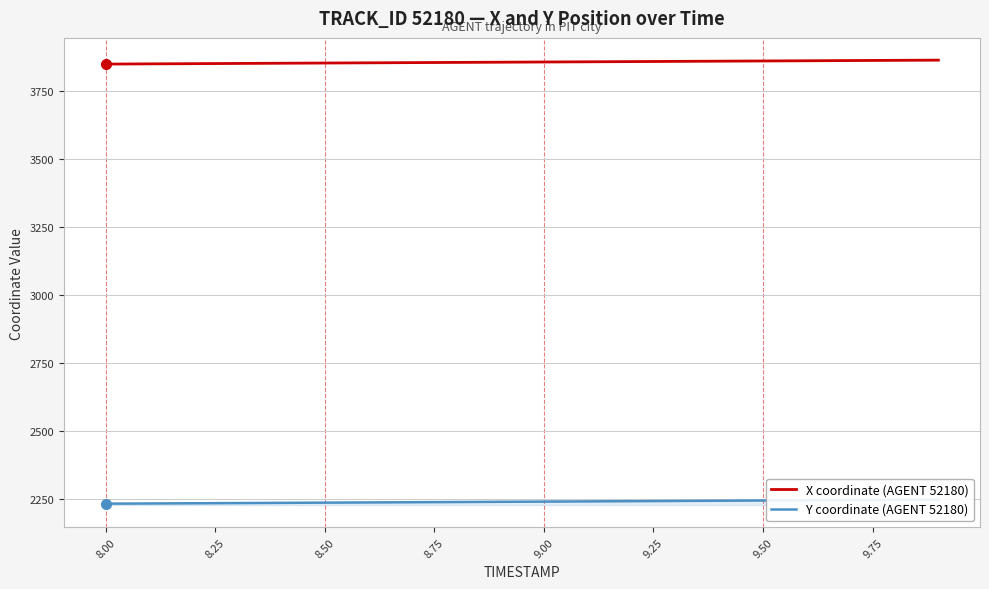

What is the minimum value for X coordinate (AGENT 52180)?

3850.1